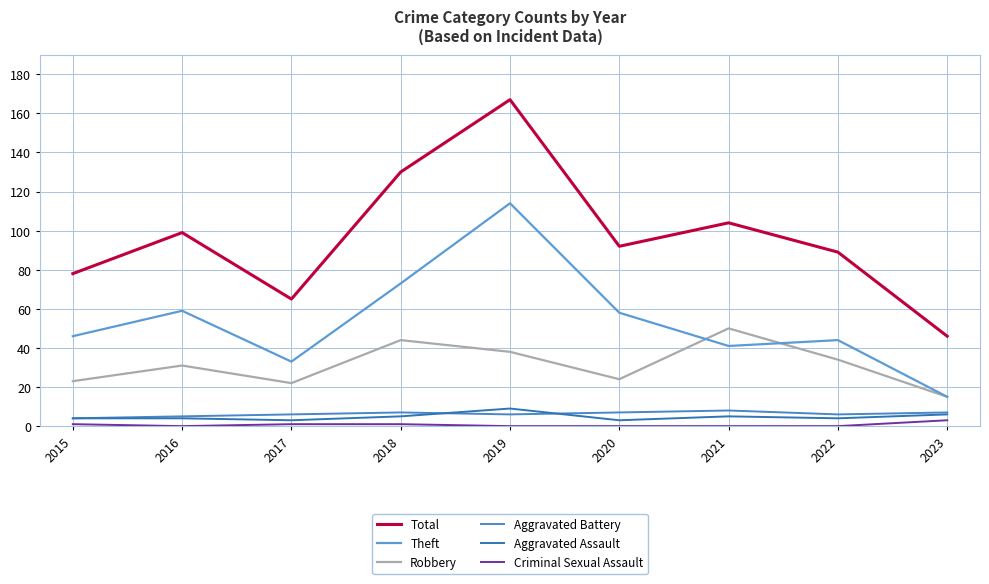

What is the difference between the maximum and minimum values in the Aggravated Assault series?

6